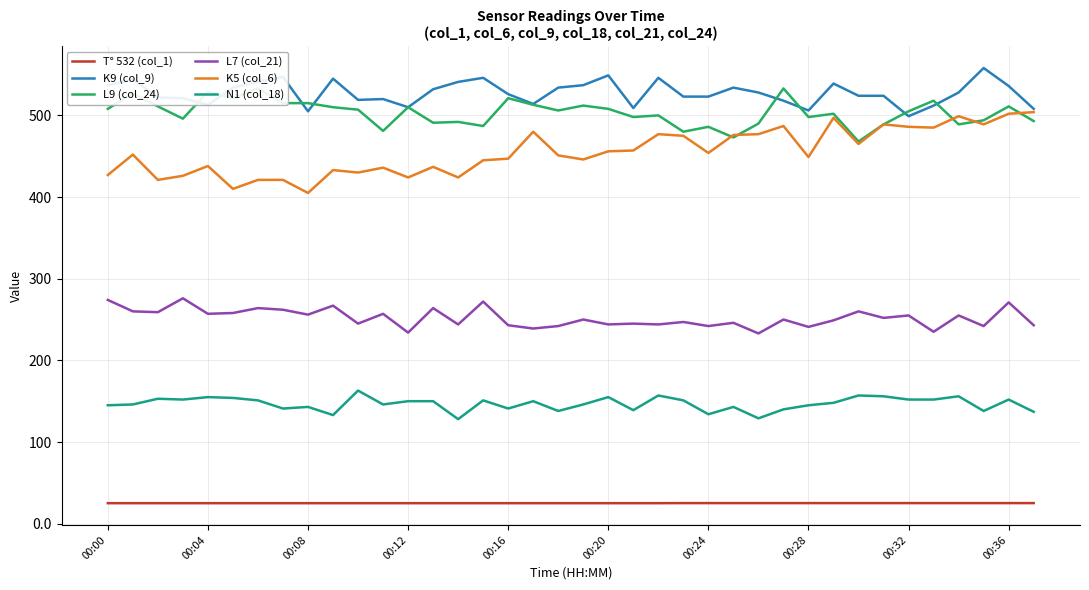

What is the label of the 13th point from the right?

25